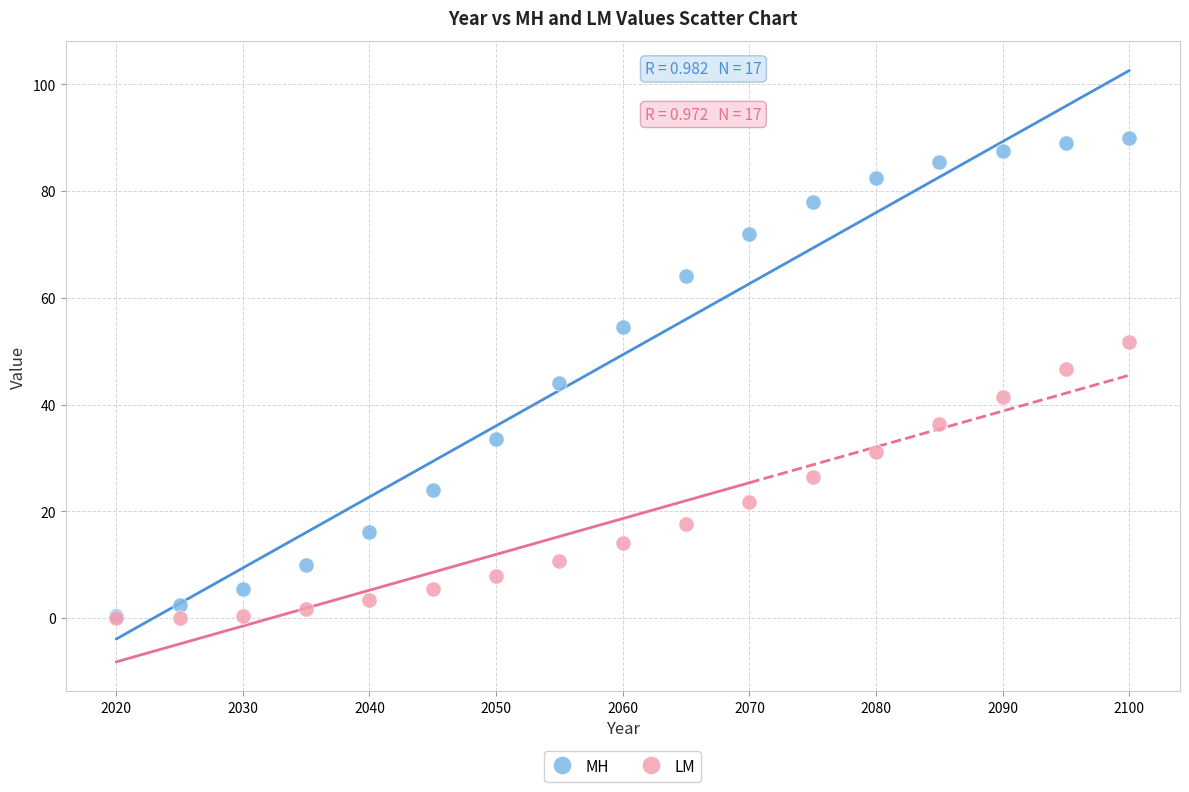

What are all the series names shown in the legend?

MH, LM